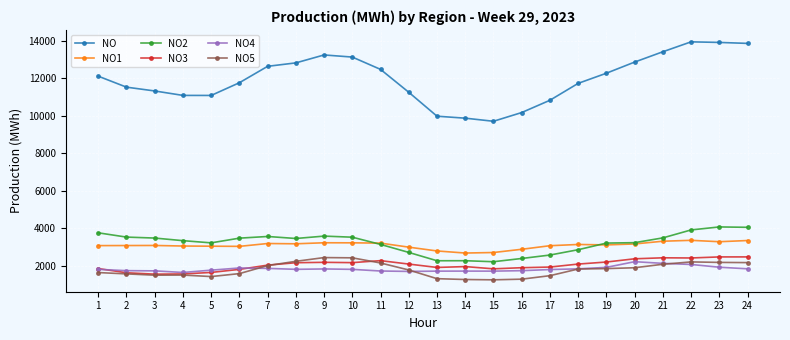

What is the maximum value shown in the chart?

13935